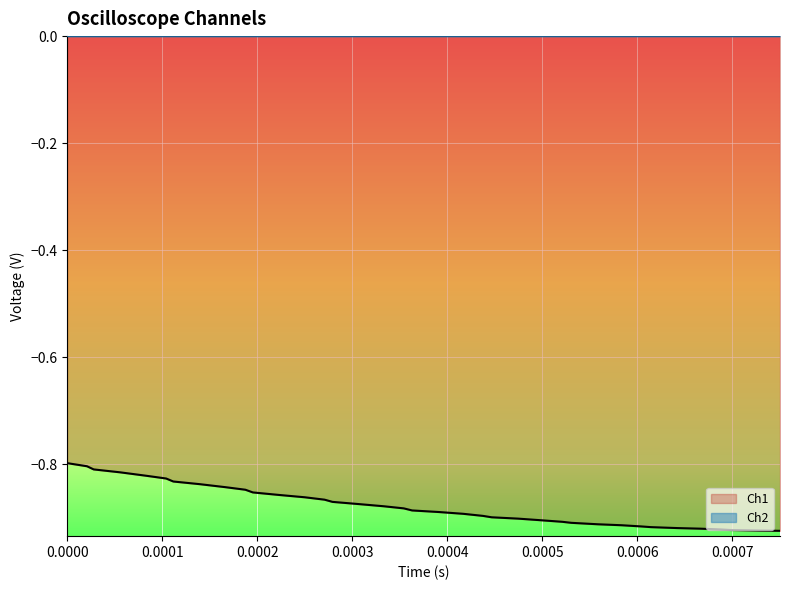

Which series has the largest total across all categories?

Ch2